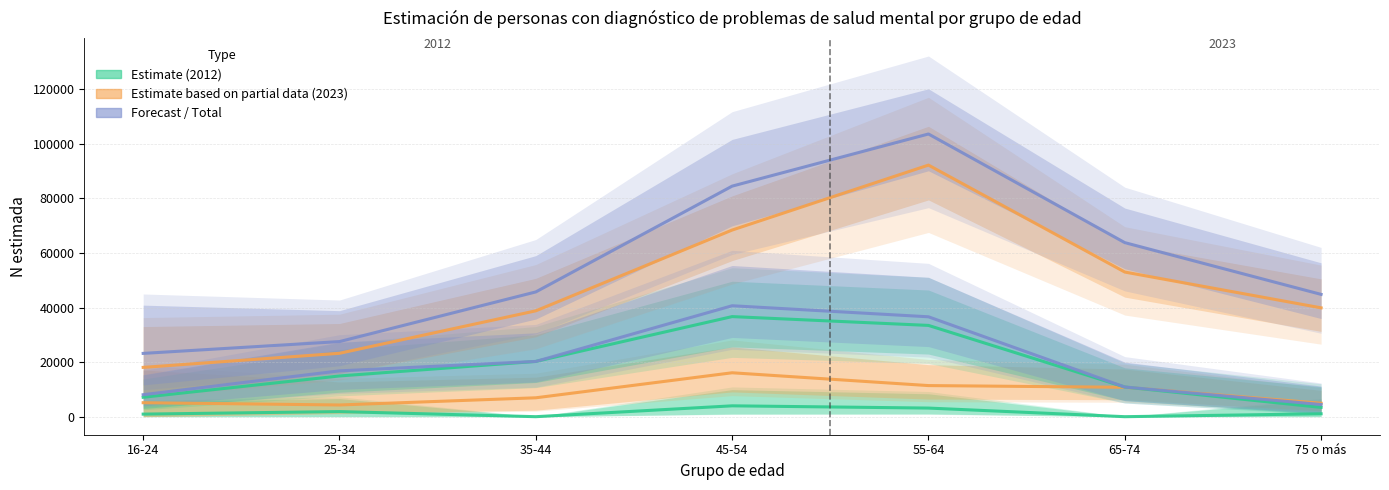

How many distinct data groups are displayed?

6